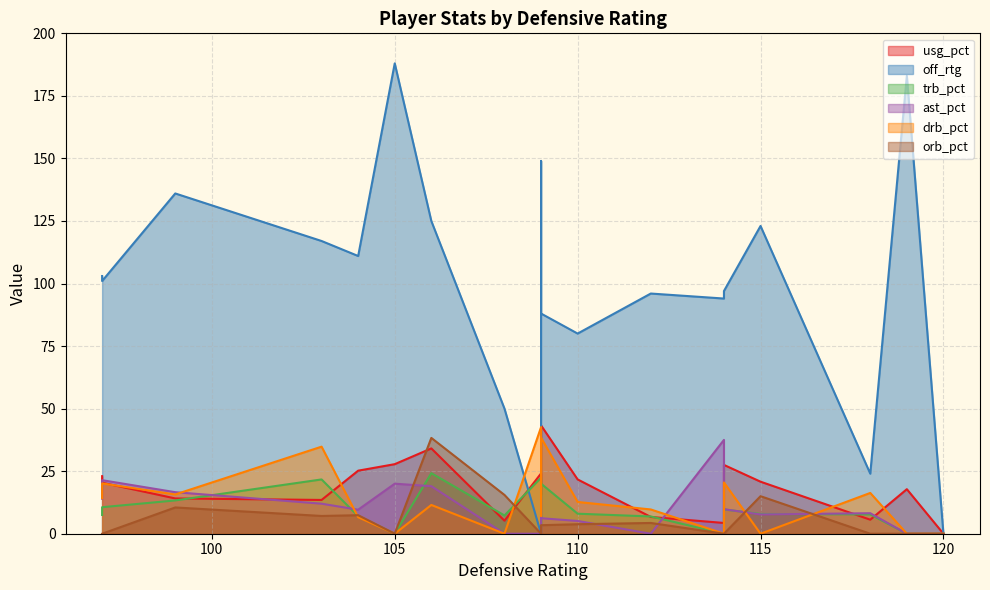

True or false: ast_pct has more than 1 interior local peaks.

True